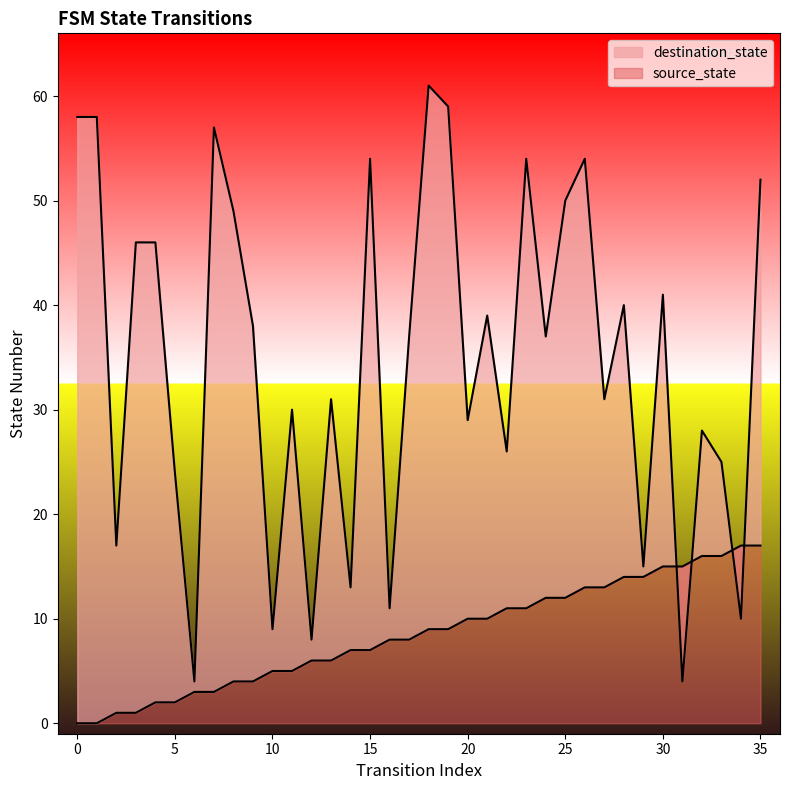

What is the total value across all series at 7?

60